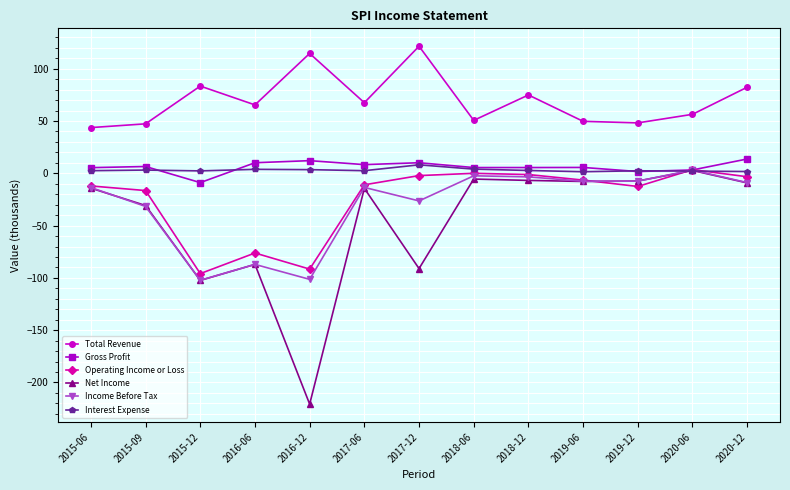

What is the average value of the Total Revenue series?

69.7